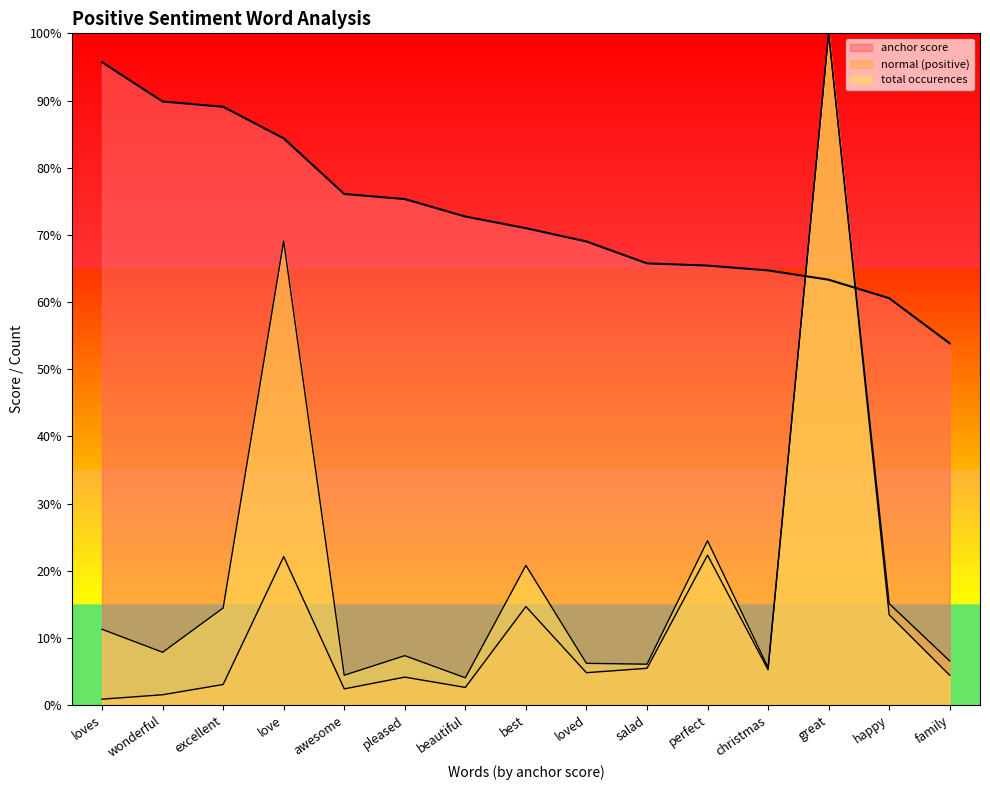

Reading left to right, list all the values displayed in this chart.

anchor score: 1.0	0.9	0.9	0.8	0.8	0.8	0.7	0.7	0.7	0.7	0.7	0.6	0.6	0.6	0.5
normal (positive): 0.0	0.0	0.0	0.2	0.0	0.0	0.0	0.1	0.0	0.1	0.2	0.1	1.0	0.2	0.1
total occurences: 0.1	0.1	0.1	0.7	0.0	0.1	0.0	0.2	0.1	0.1	0.2	0.1	1.0	0.1	0.0